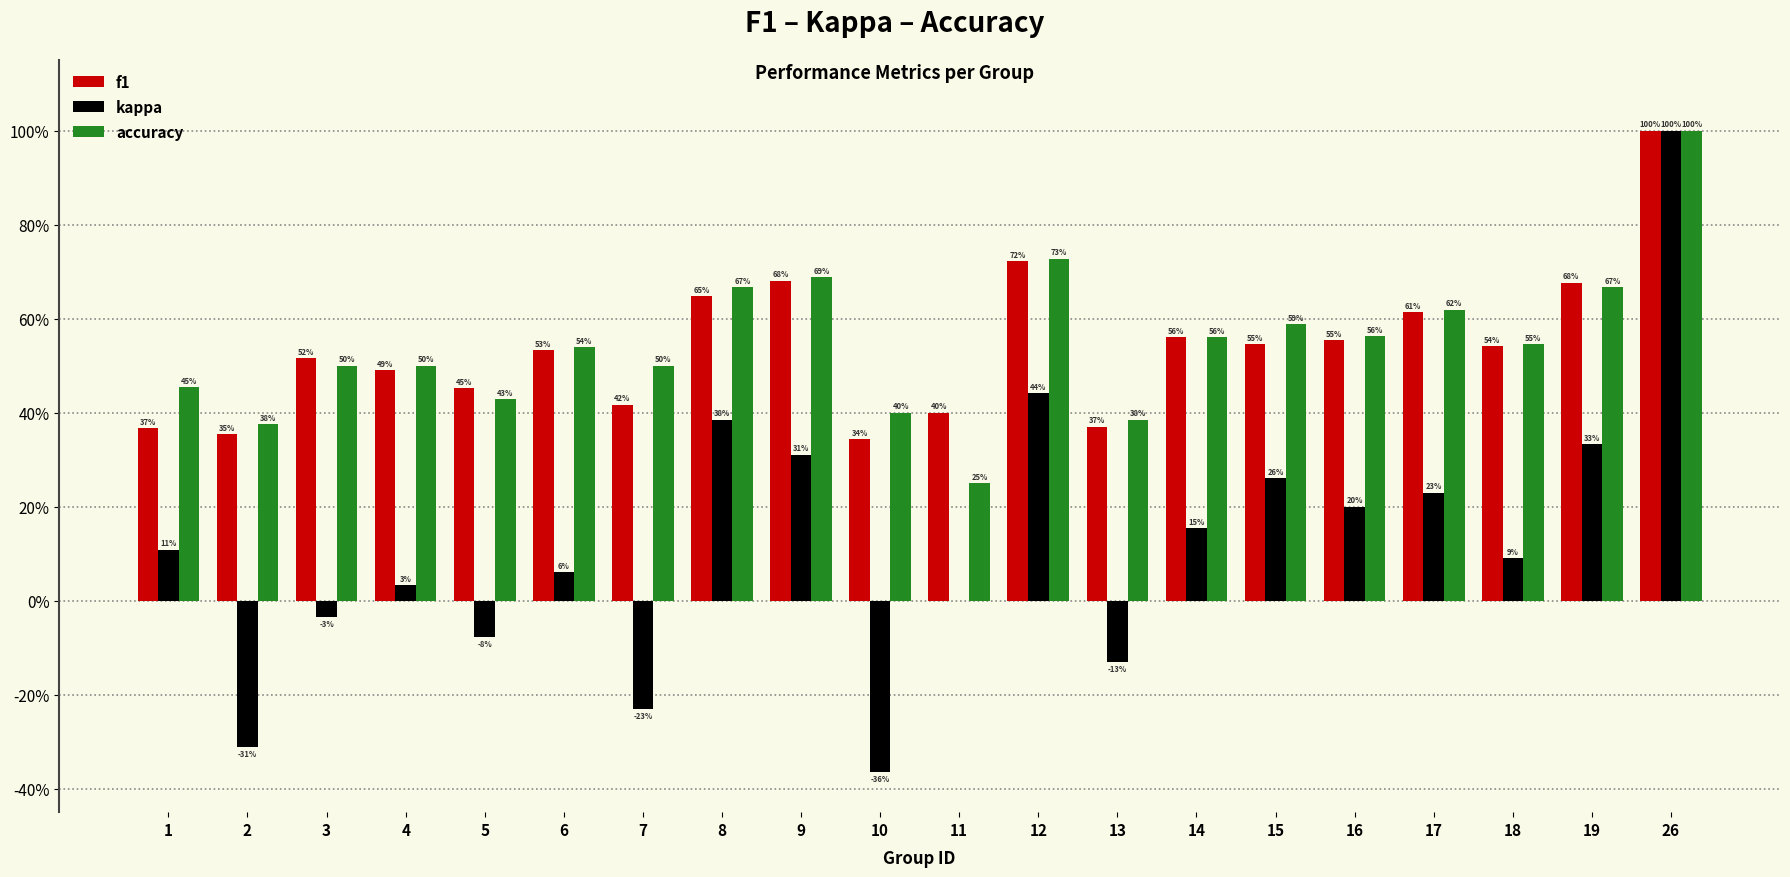

Between 1 and 12, which series saw the biggest shift?

f1